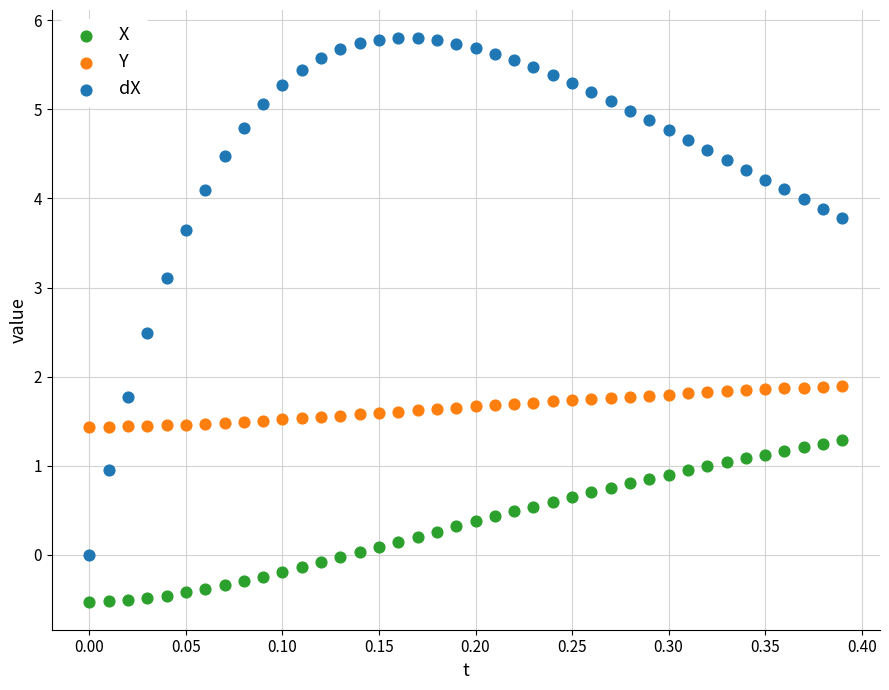

Which series has the largest Y range (max minus min)?

dX